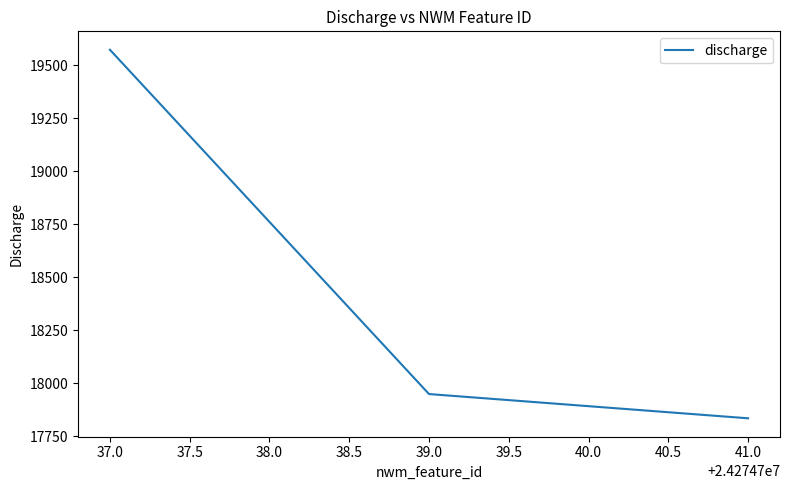

Count the number of categories in the chart.

3